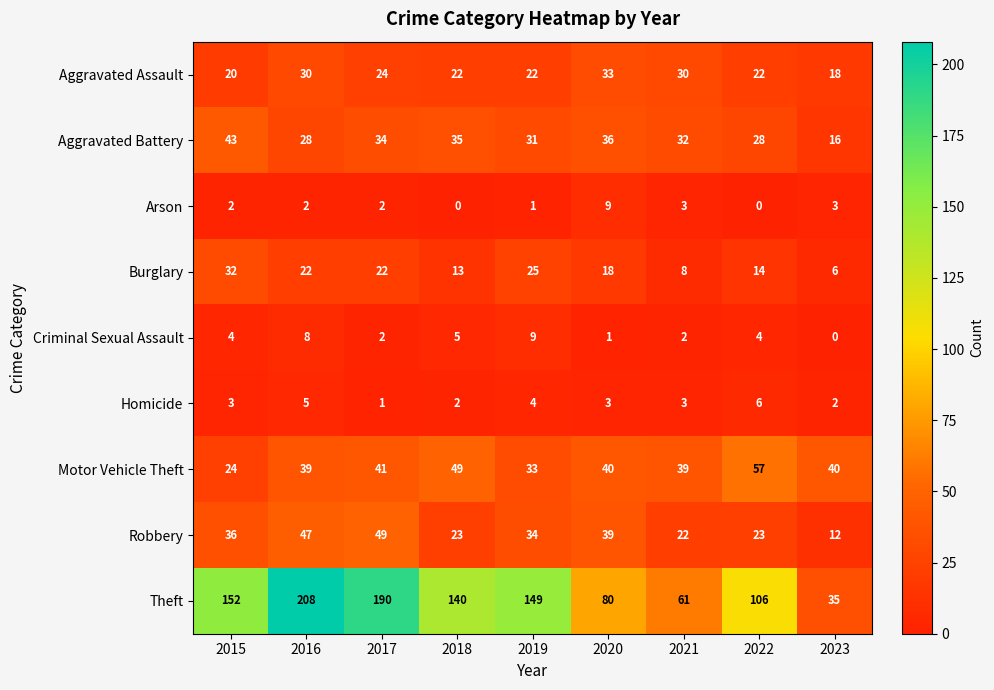

What is the difference between the highest and lowest values at 2023?

40